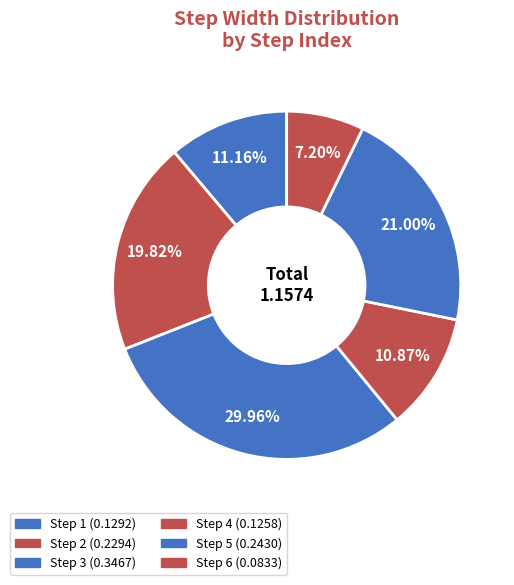

How many segments does this pie chart have?

6